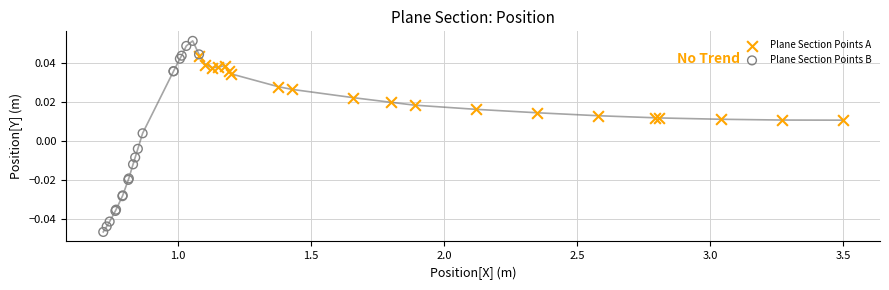

Which series contains the highest Y value?

Plane Section Points B